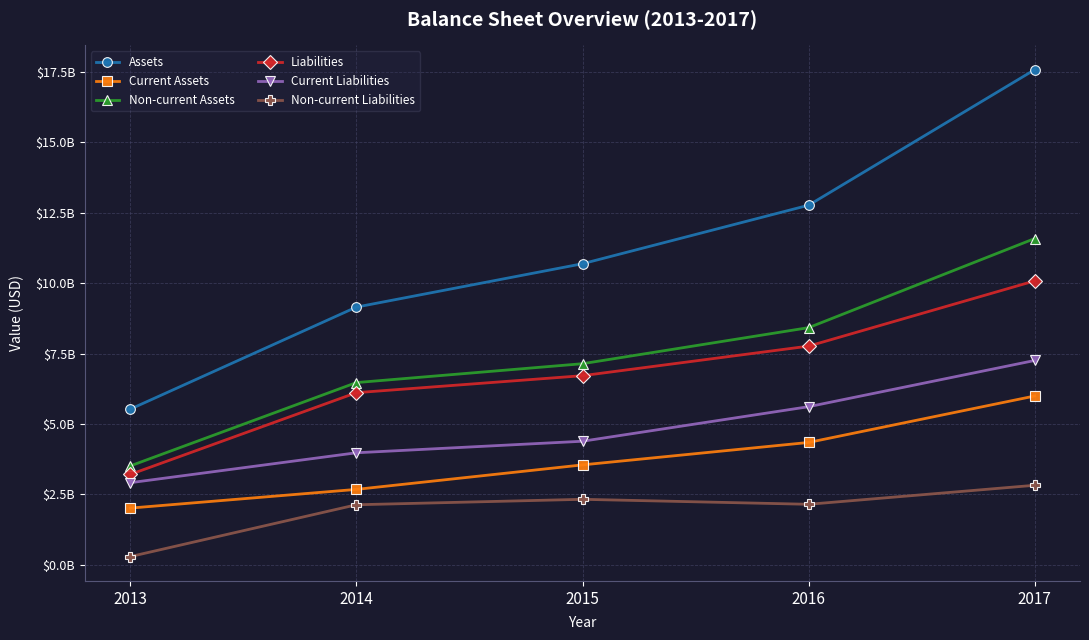

The value of Non-current Liabilities at 2013 is 174559871. True or false?

False